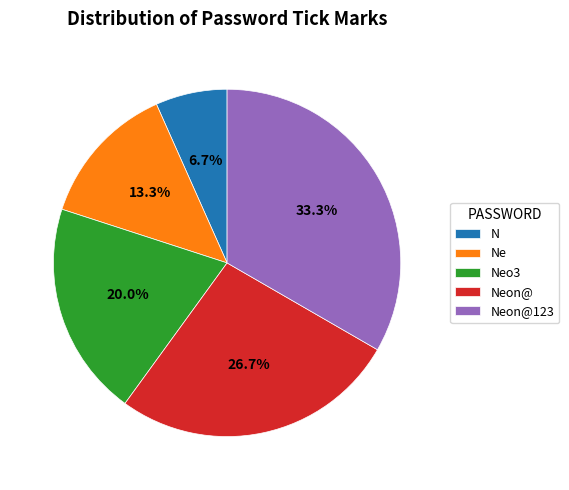

How many slices are in this pie chart?

5